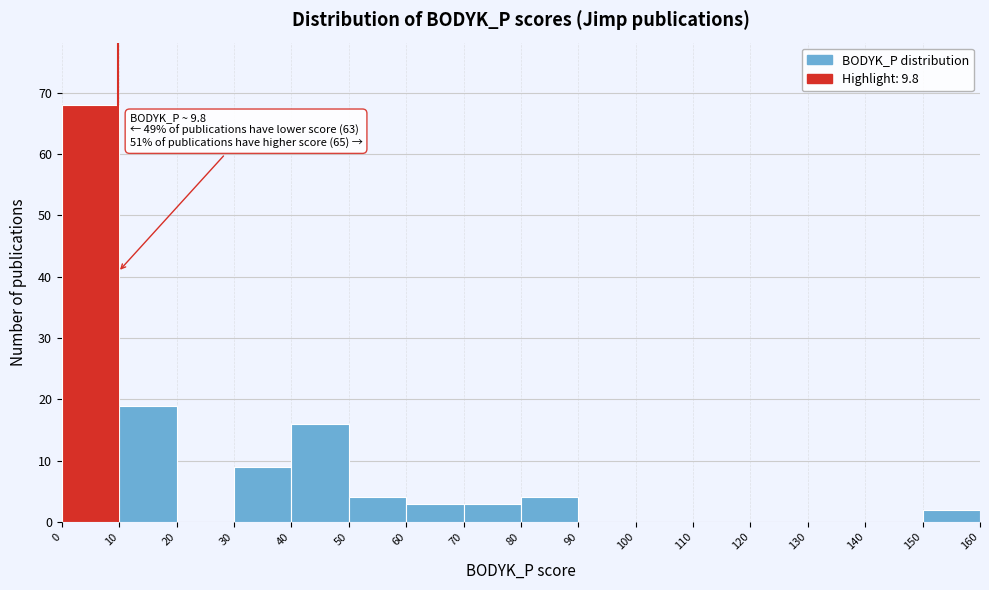

Which range on the x-axis has the tallest bar?

0 to 10